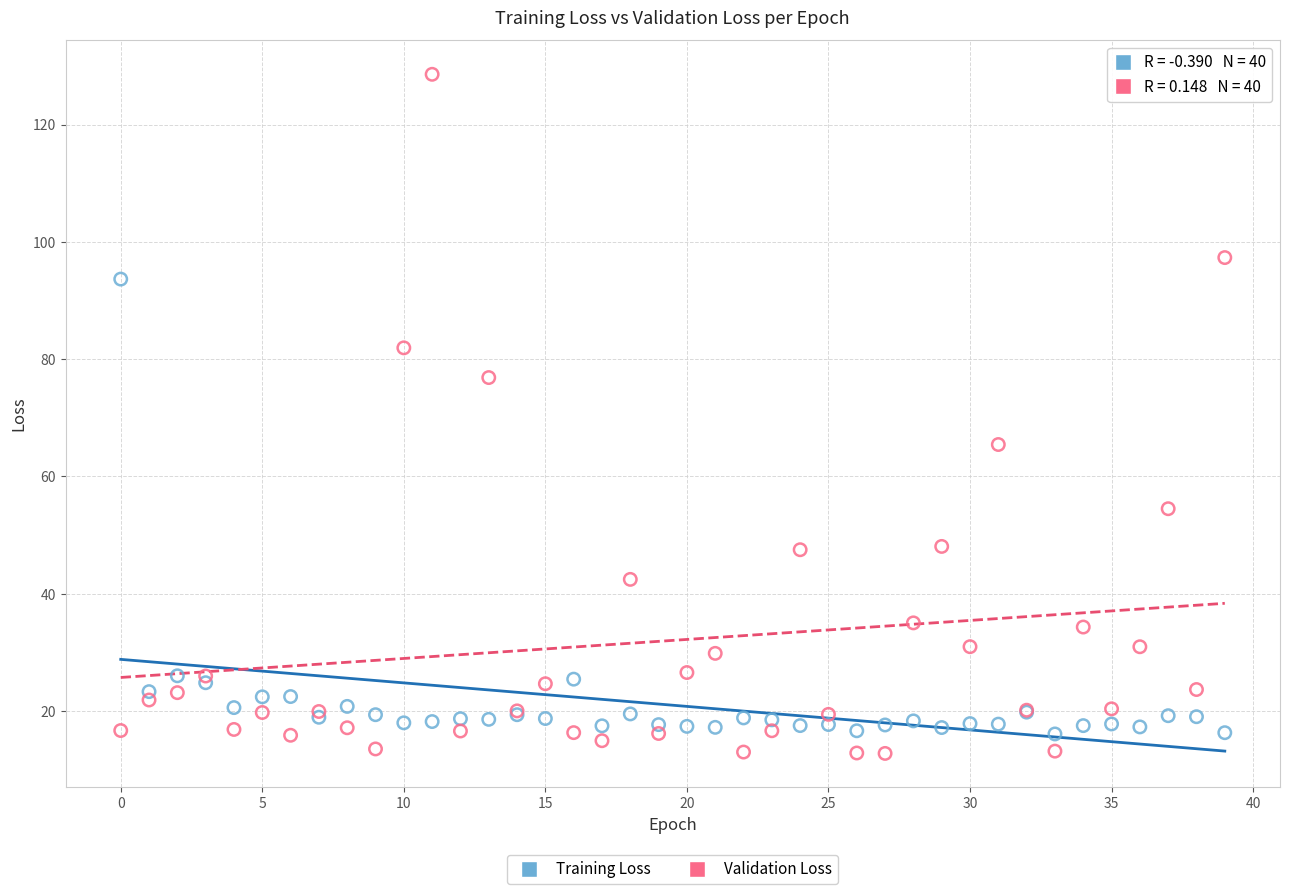

What are all the series names shown in the legend?

Training Loss, Validation Loss